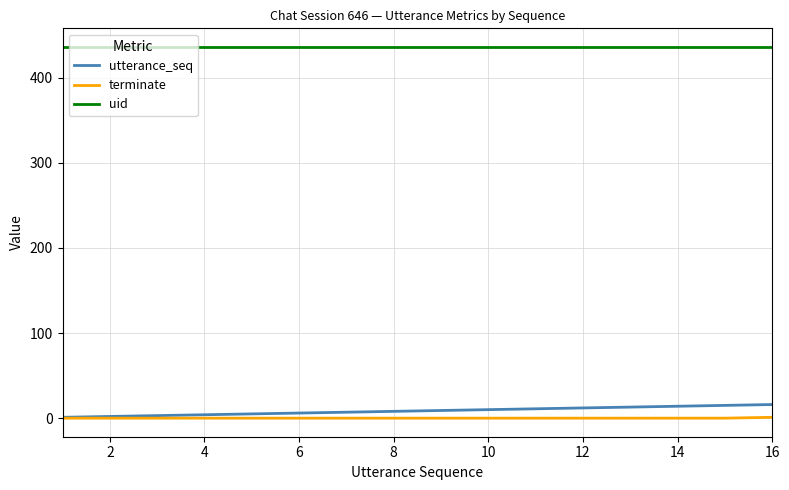

What is the difference between the second highest and second lowest values in the utterance_seq series?

13